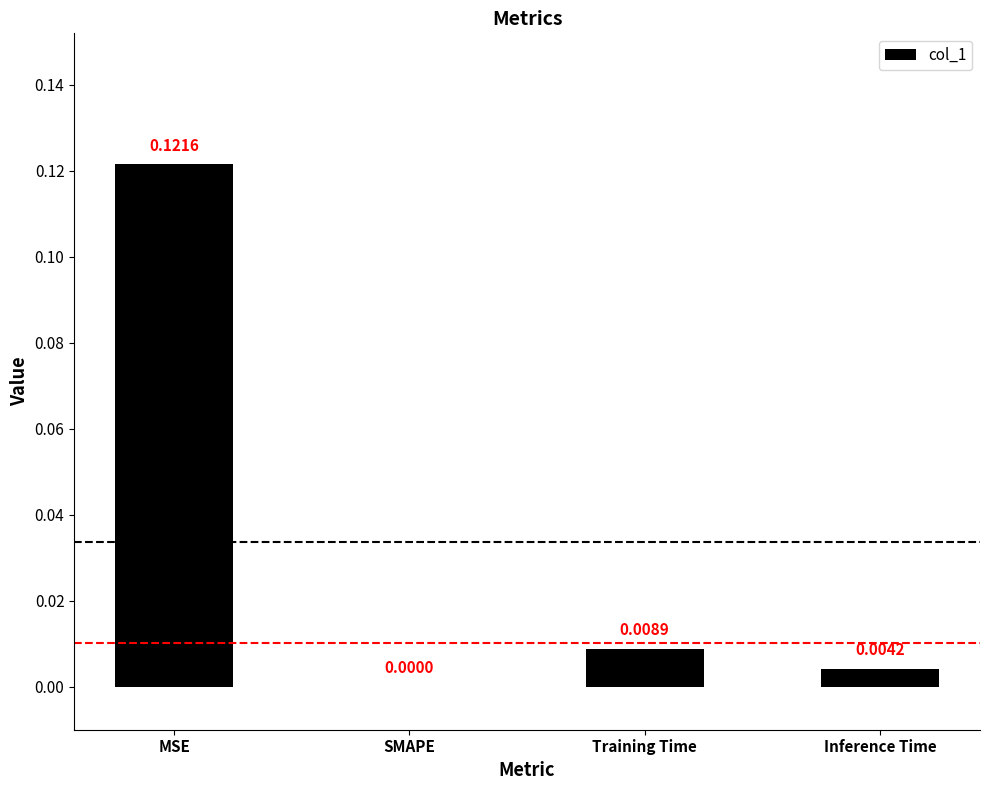

Which has a higher value, SMAPE or Training Time?

Training Time